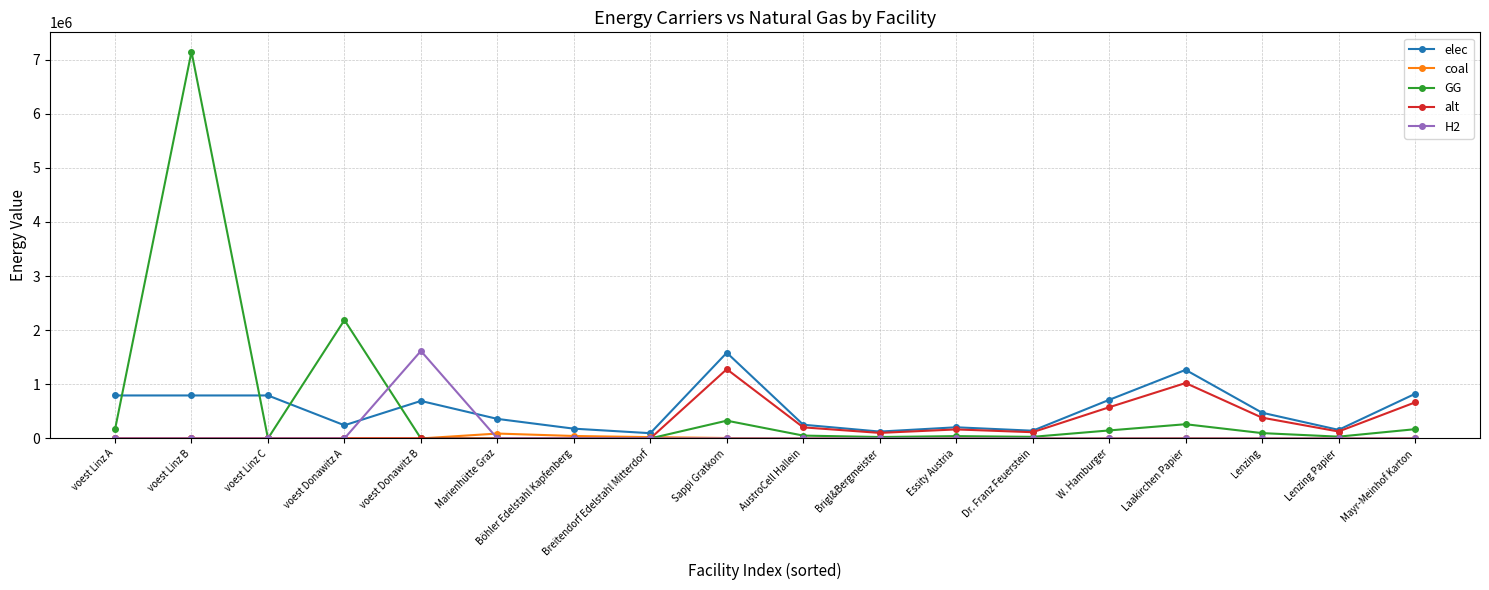

True or false: coal and elec intersect in this chart.

False